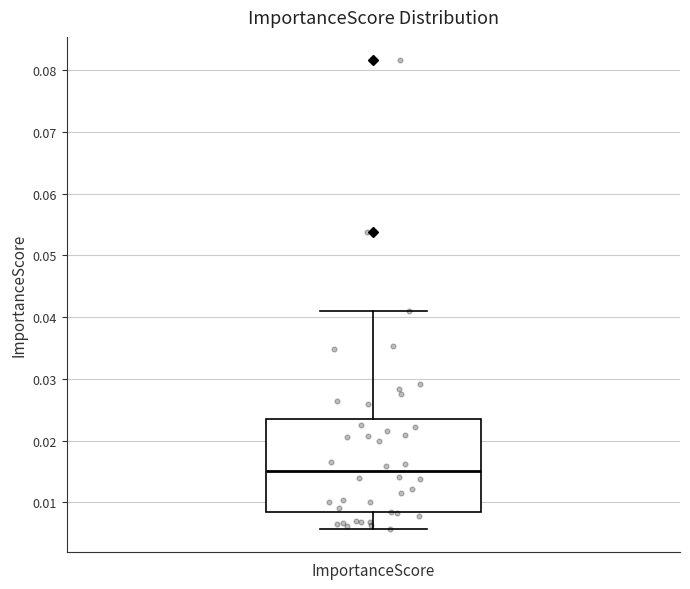

Transcribe this box plot: give where the median line is, the range the box spans, and where the two whiskers end, as read against the y-axis. The values are not printed on the chart, so give them approximately, as read against the axis.

median 0.015, box 0.008 to 0.023, whiskers 0.006 to 0.041